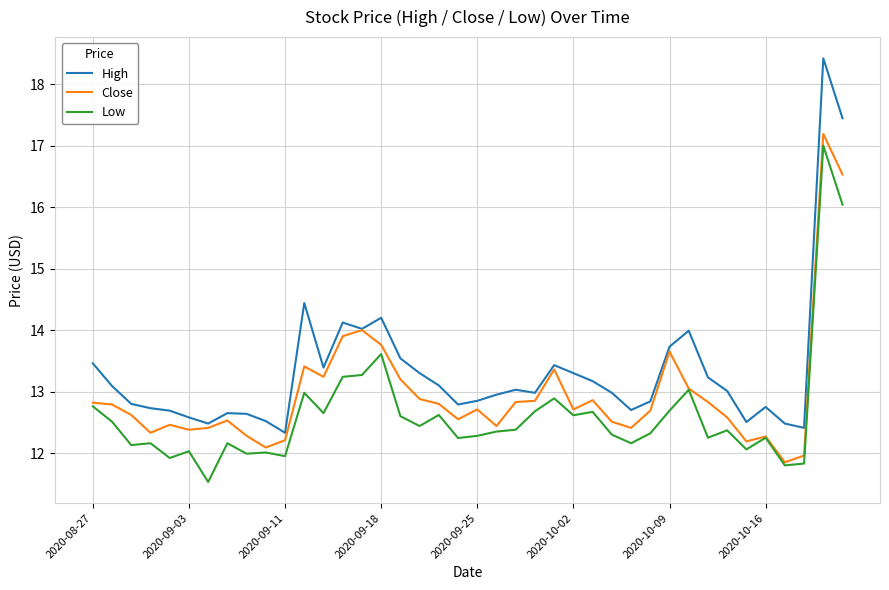

Rank the series by their average value, from highest to lowest.

High, Close, Low